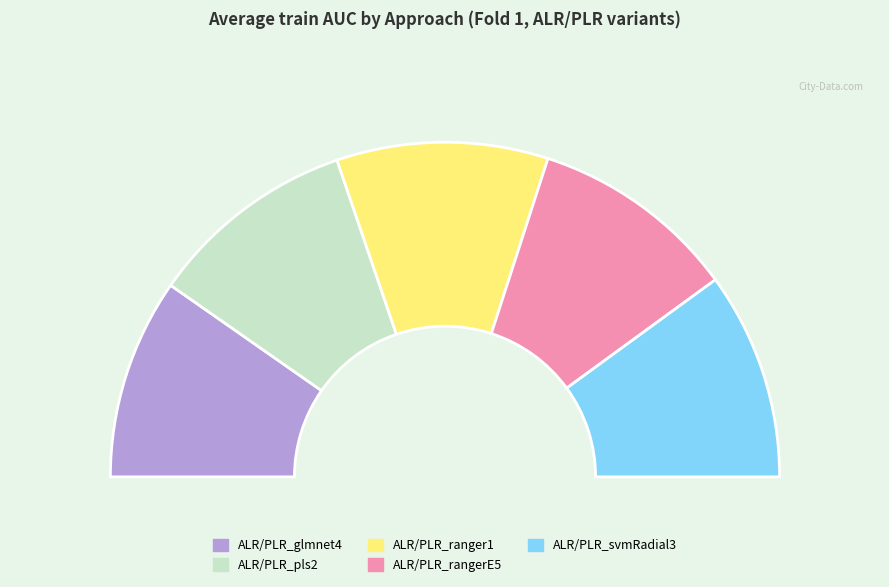

Is it true that Fold 1 ALR/PLR_rangerE5 is 20% of the pie?

True